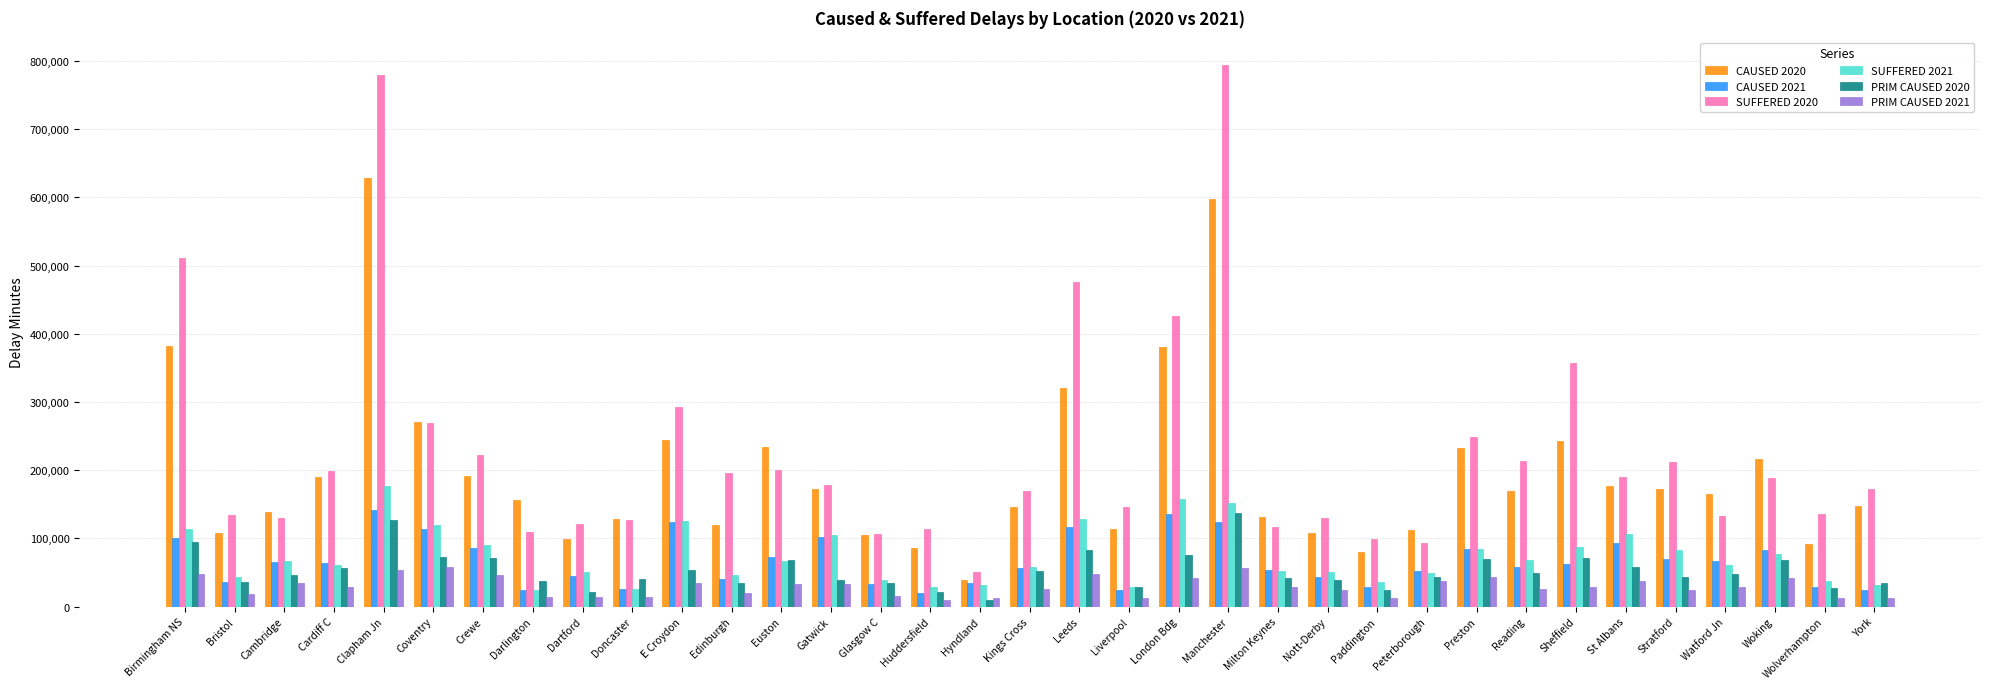

What is the label of the 1st bar from the right?

York